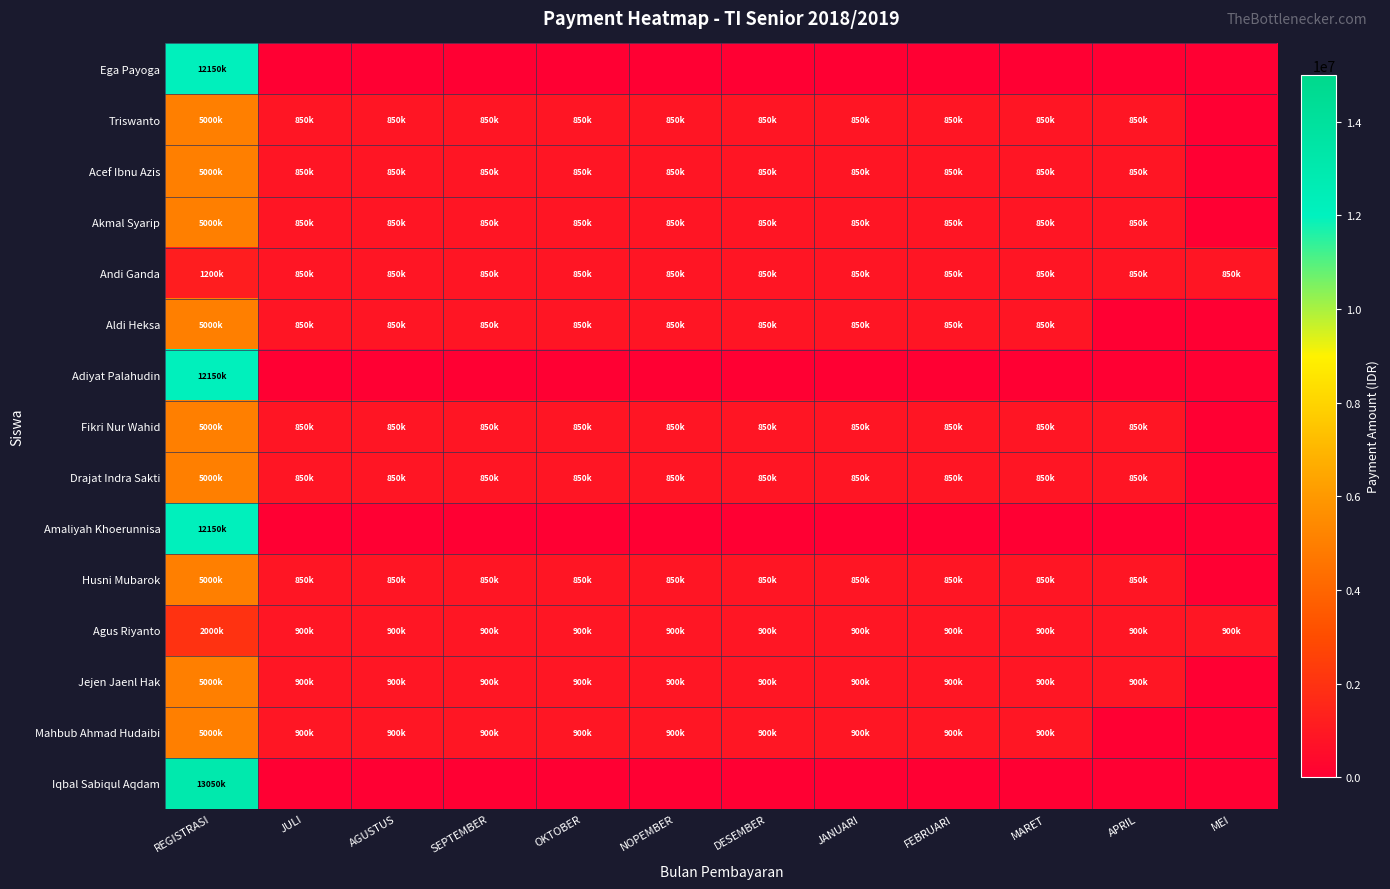

What is the difference between the highest and lowest values at OKTOBER?

900000